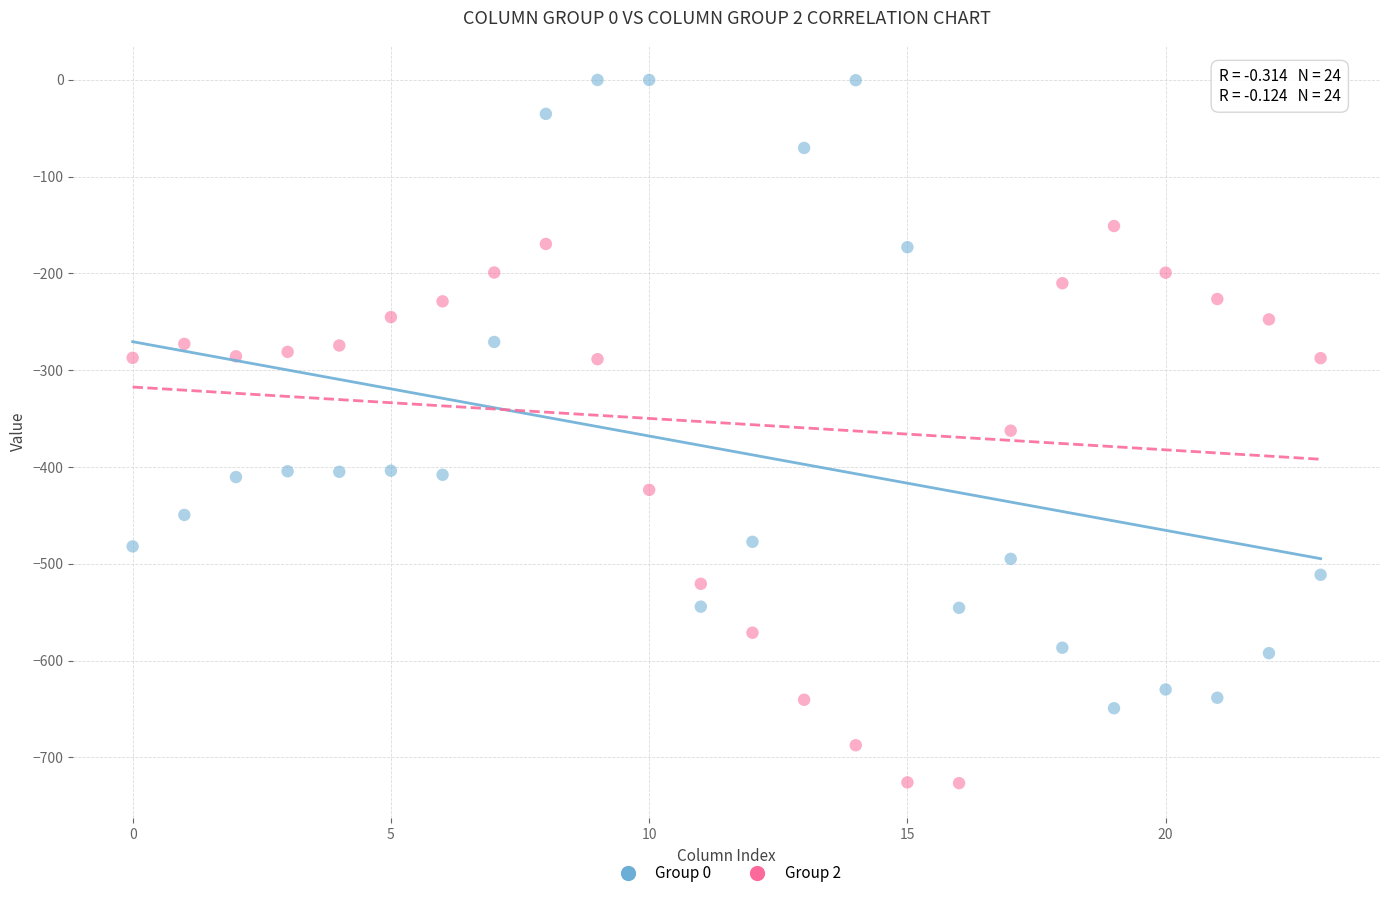

Across all data points, what is the range of Y values (max minus min)?

726.6